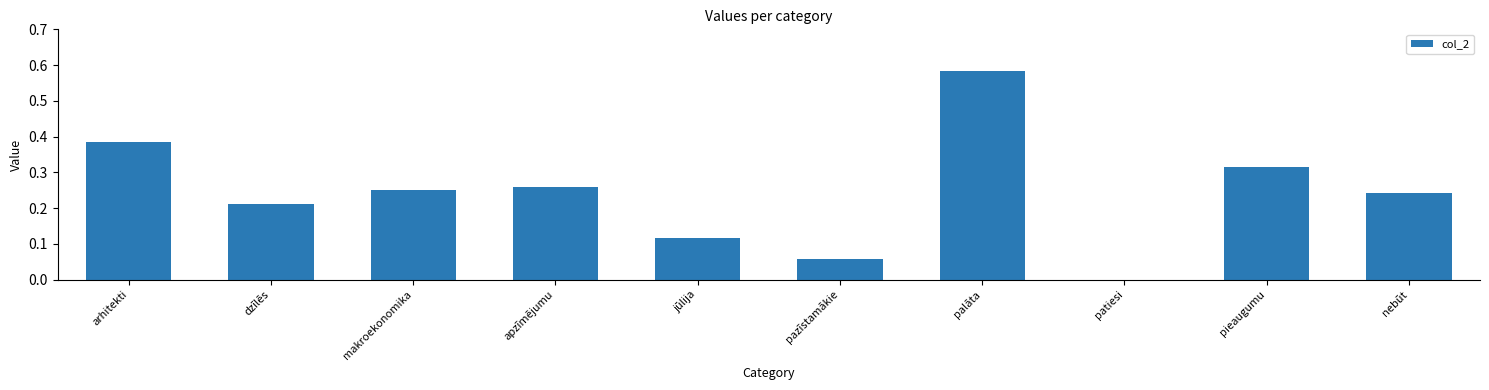

What is the change in value from palāta to nebūt?

-0.3